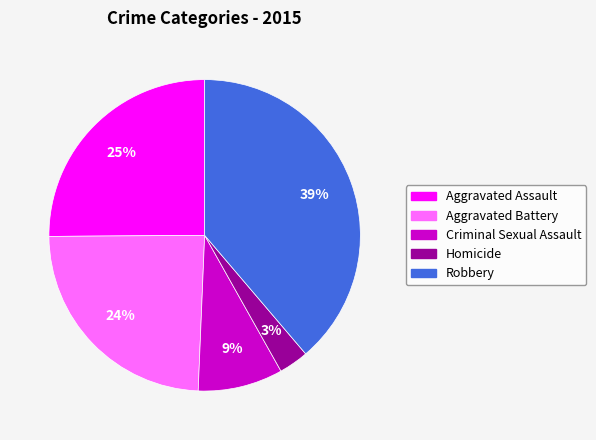

To the nearest percent, what is the average slice percentage?

20%